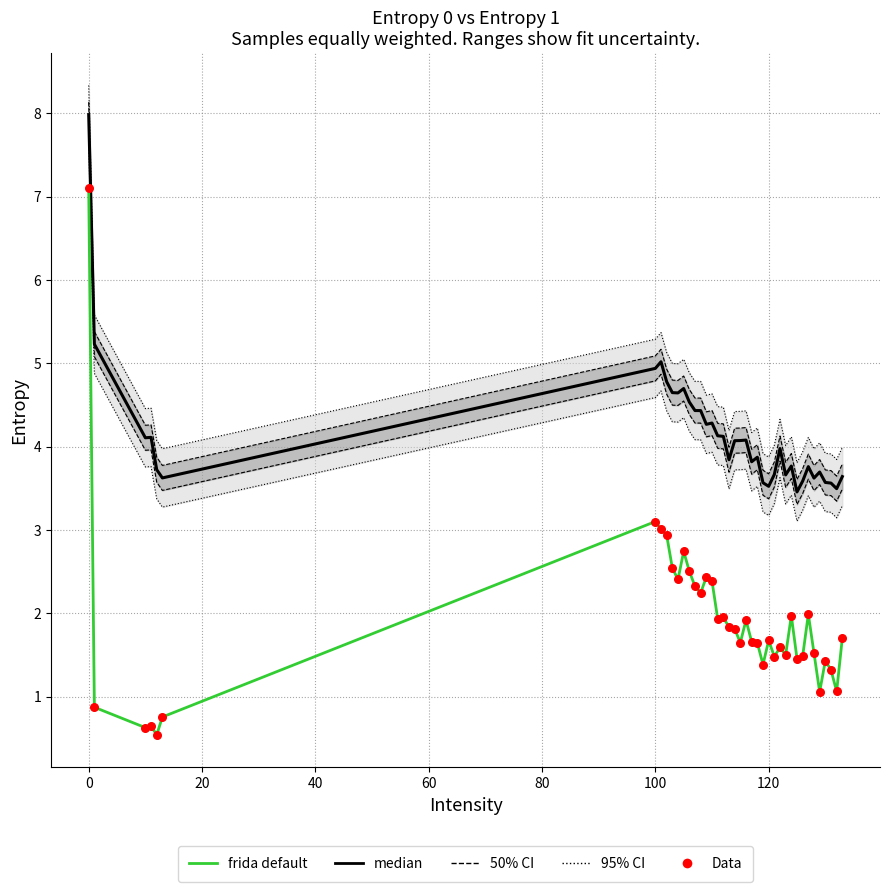

Is the value of Data at 36 greater than the value of frida default at 33?

No